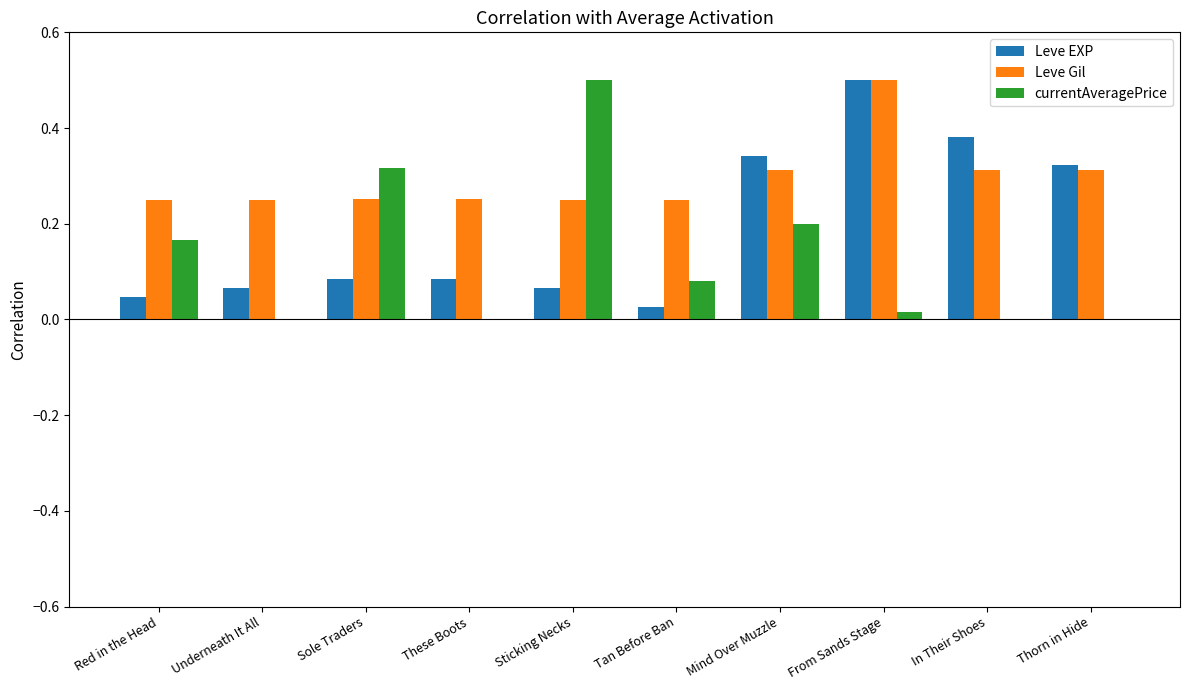

How many categories are shown in the chart?

10